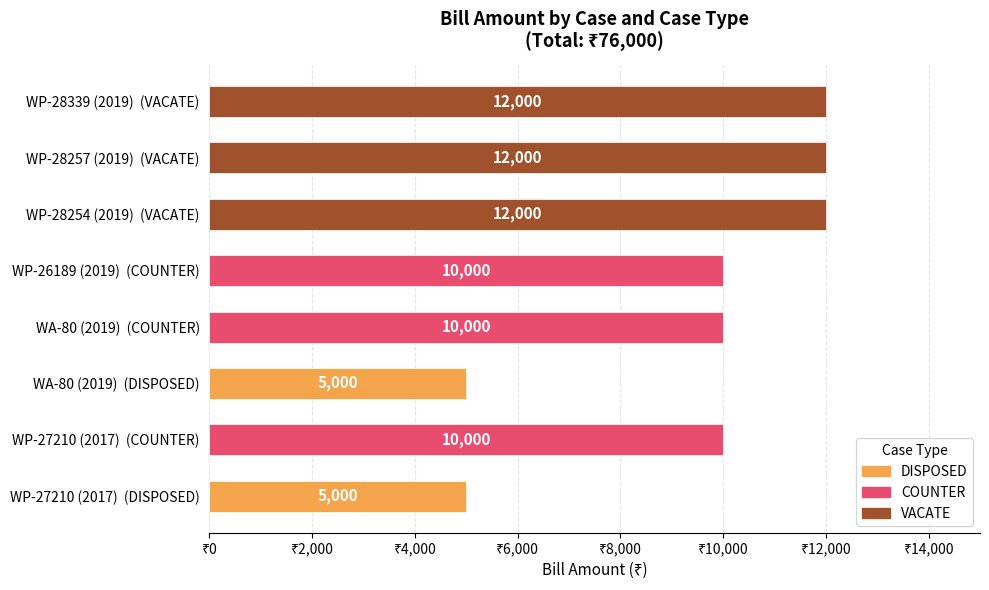

The chart shows a value of 4916 at WP-28257 (2019)  (VACATE). True or false?

False